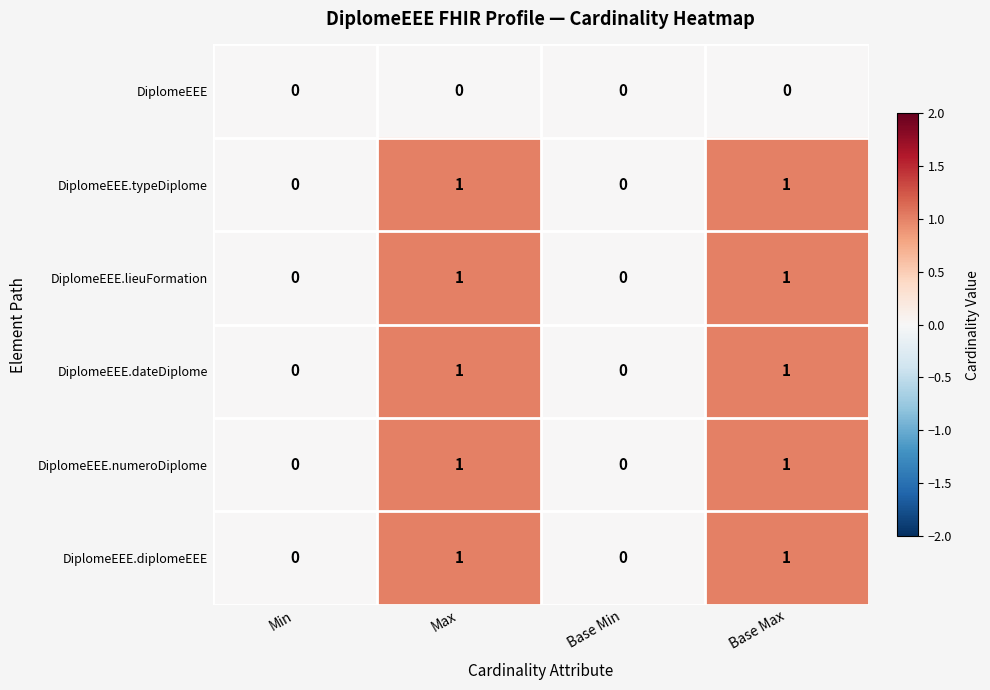

What is the total value across all series at Base Max?

5